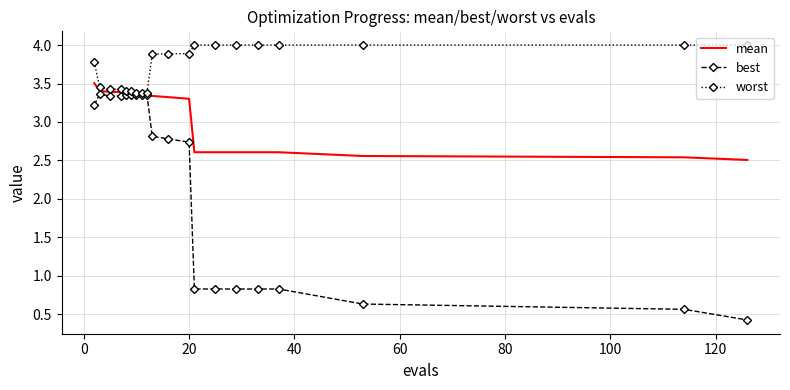

What is the maximum value shown in the chart?

4.0